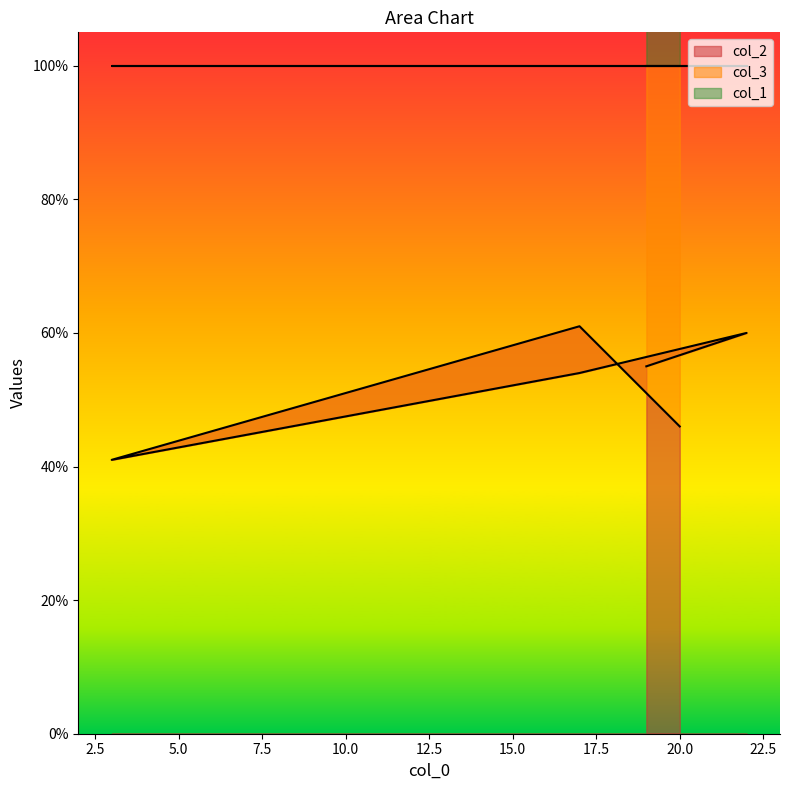

Reading left to right, what are all the values shown in this chart?

col_2: 55	60	54	41	61	46
col_1: 181	178	183	197	183	180